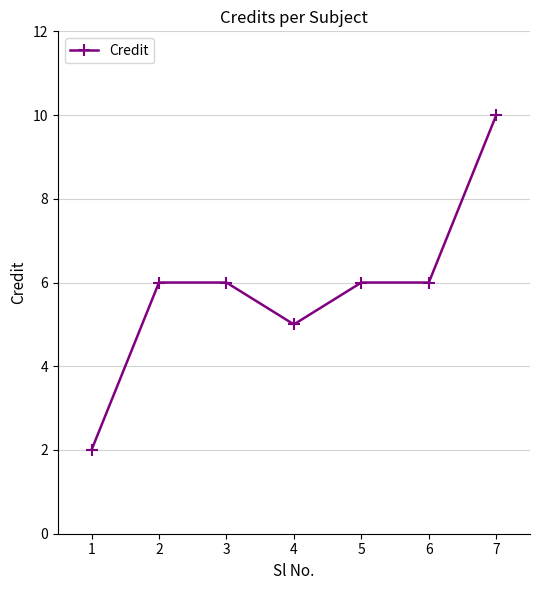

What is the greatest value displayed?

10